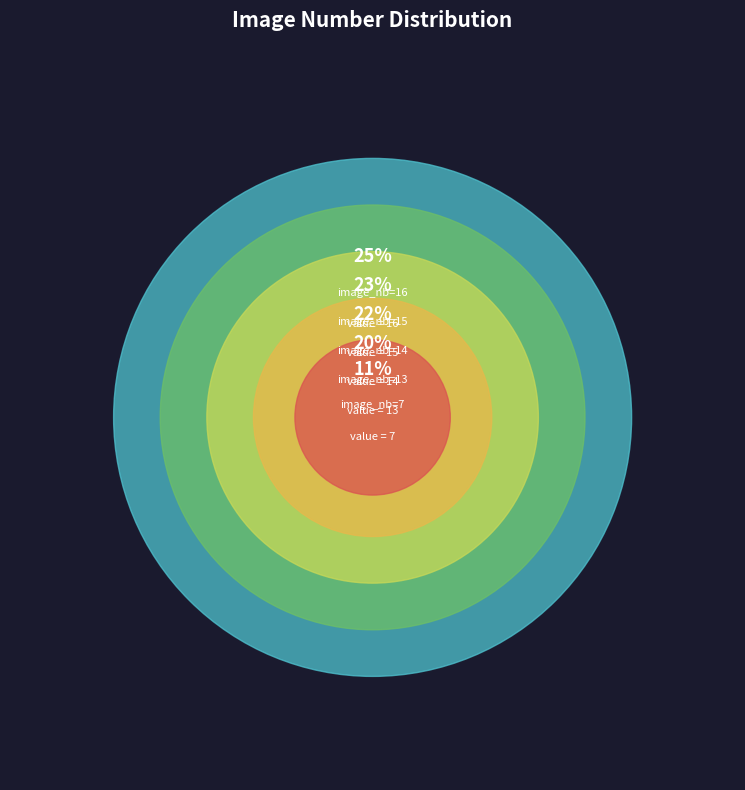

Rank the categories by value from lowest to highest.

image_nb=7, image_nb=13, image_nb=14, image_nb=15, image_nb=16